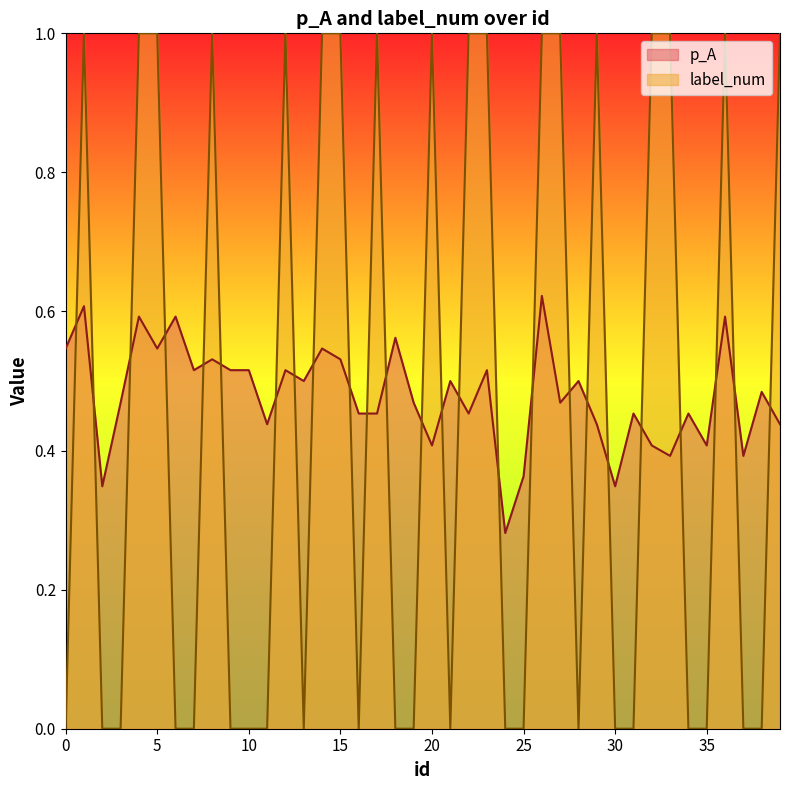

List the labels in order of label_num value, smallest first.

0, 2, 3, 6, 7, 9, 10, 11, 13, 16, 18, 19, 21, 24, 25, 28, 30, 31, 34, 35, 37, 38, 1, 4, 5, 8, 12, 14, 15, 17, 20, 22, 23, 26, 27, 29, 32, 33, 36, 39